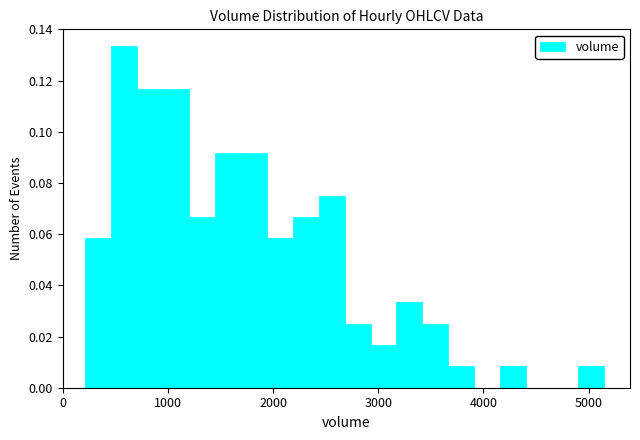

Read against the x-axis, roughly where is the centre of the tallest bar?

600